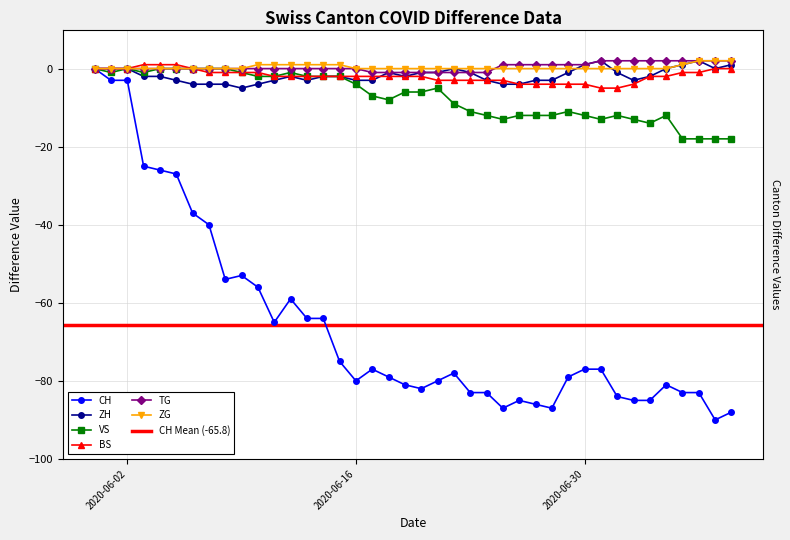

True or false: TG has more than 2 interior local peaks.

False